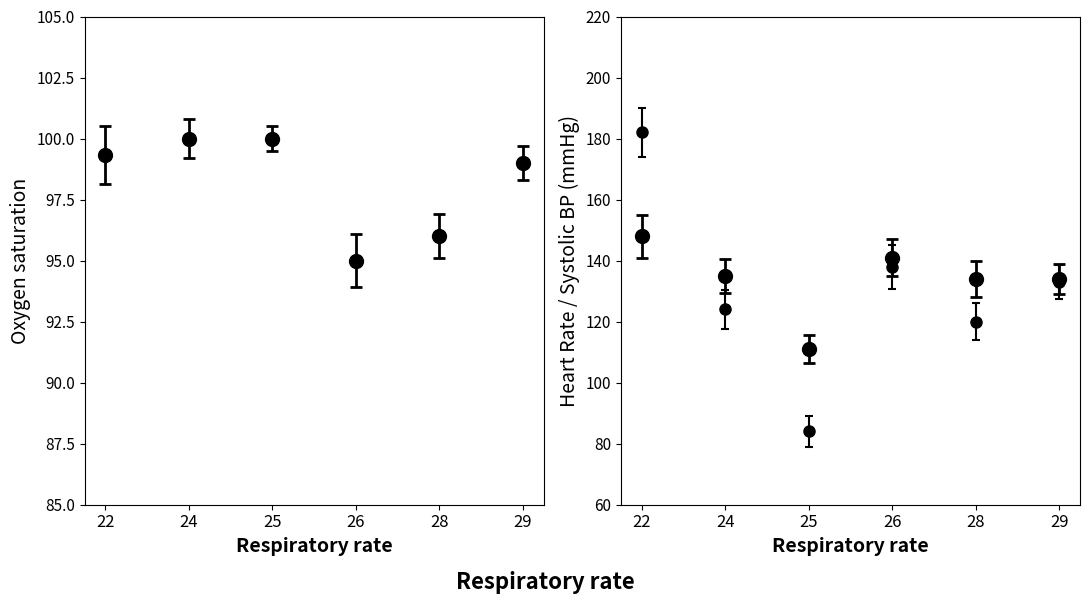

Which has a higher value, 29 or 26?

29